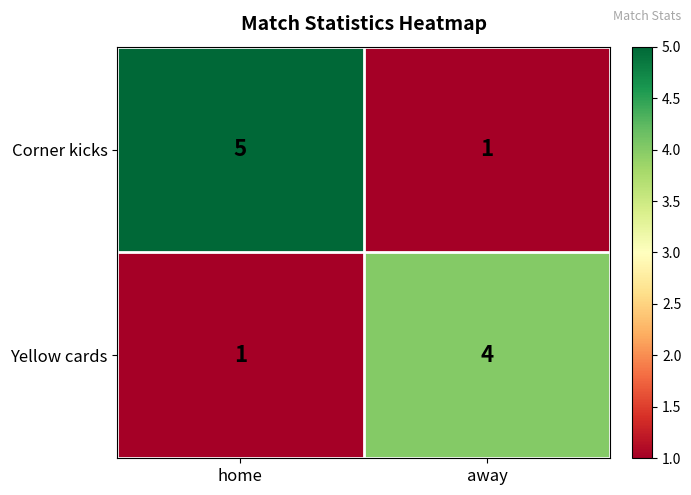

What is the sum of the Corner kicks values at away and home?

6